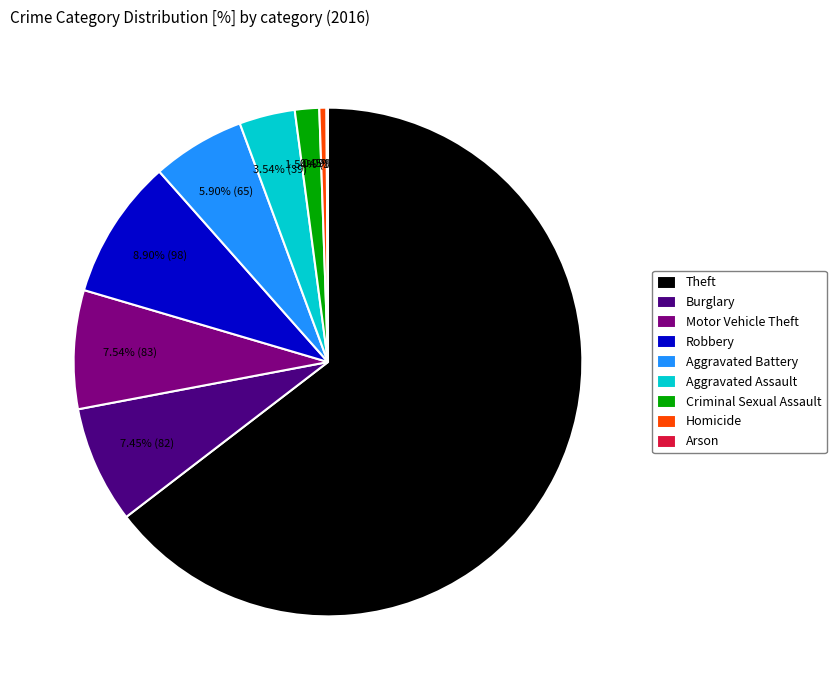

Which has a higher value, Theft or Criminal Sexual Assault?

Theft